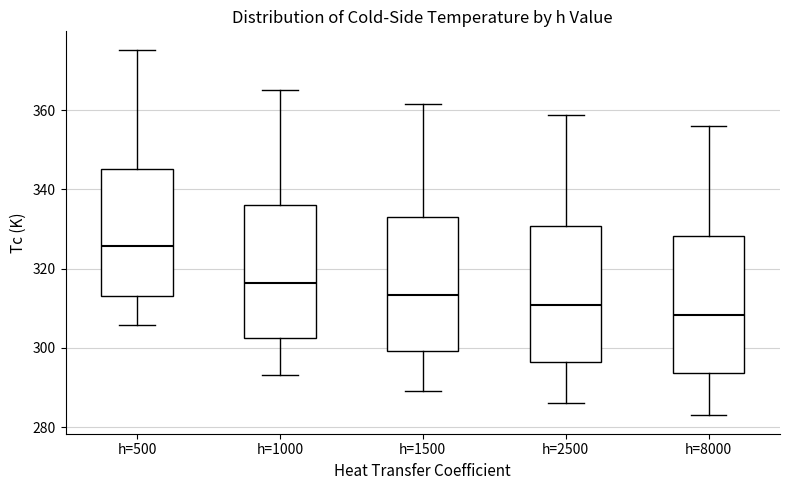

Reading left to right, transcribe this box plot: for each box, give where its median line is, the range the box spans, and where its two whiskers end, as read against the y-axis. The values are not printed on the chart, so give them approximately, as read against the axis.

h=500: median 326, box 314 to 346, whiskers 306 to 376
h=1000: median 316, box 302 to 336, whiskers 294 to 364
h=1500: median 314, box 300 to 334, whiskers 290 to 362
h=2500: median 310, box 296 to 330, whiskers 286 to 358
h=8000: median 308, box 294 to 328, whiskers 282 to 356